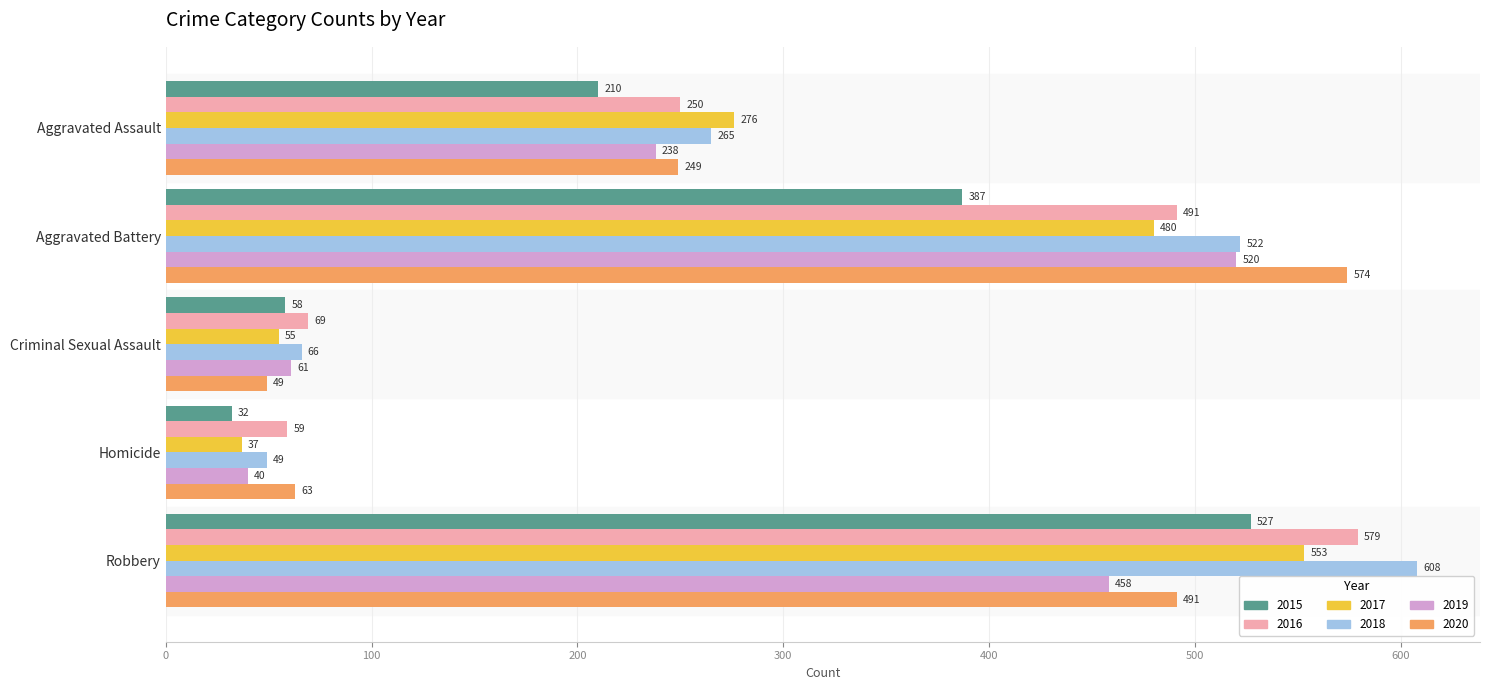

What is the sum of the 2016 values at Criminal Sexual Assault and Aggravated Assault?

319